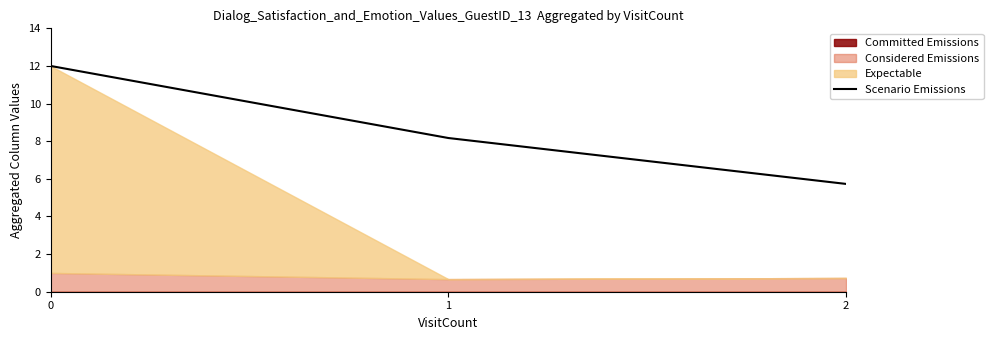

Is it true that the value at 2 is 5.7?

True